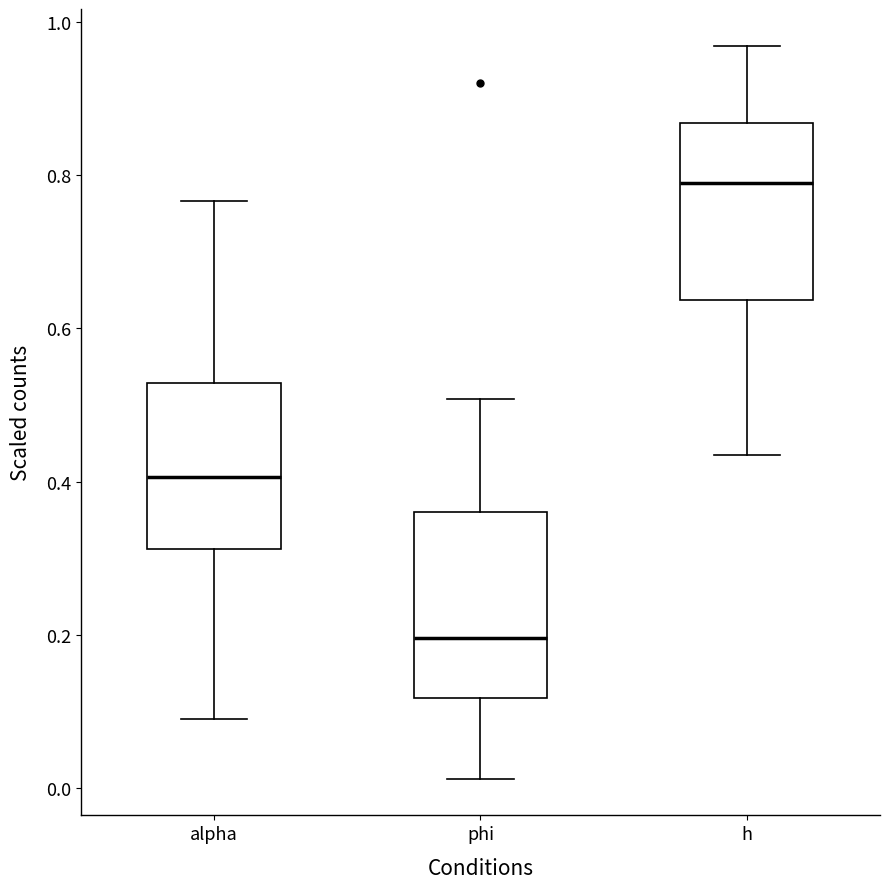

Which box has the highest median line?

h